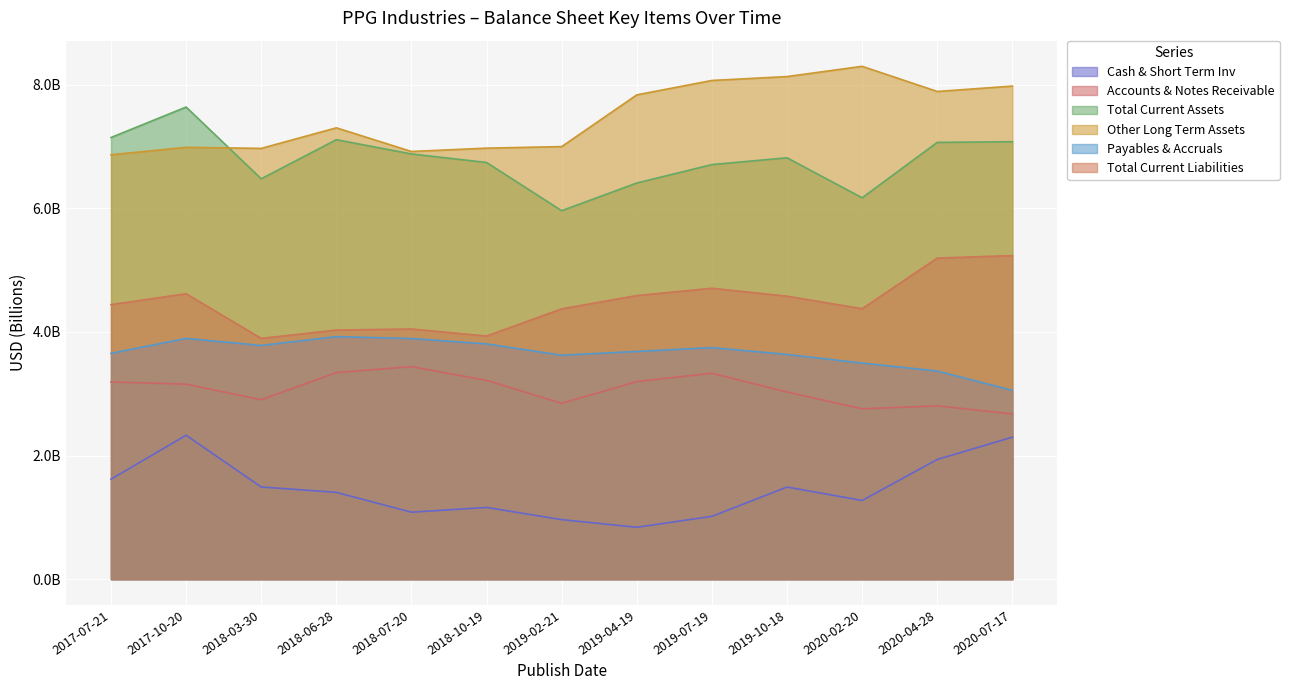

At which category is the sum across all series the highest?

2017-10-20